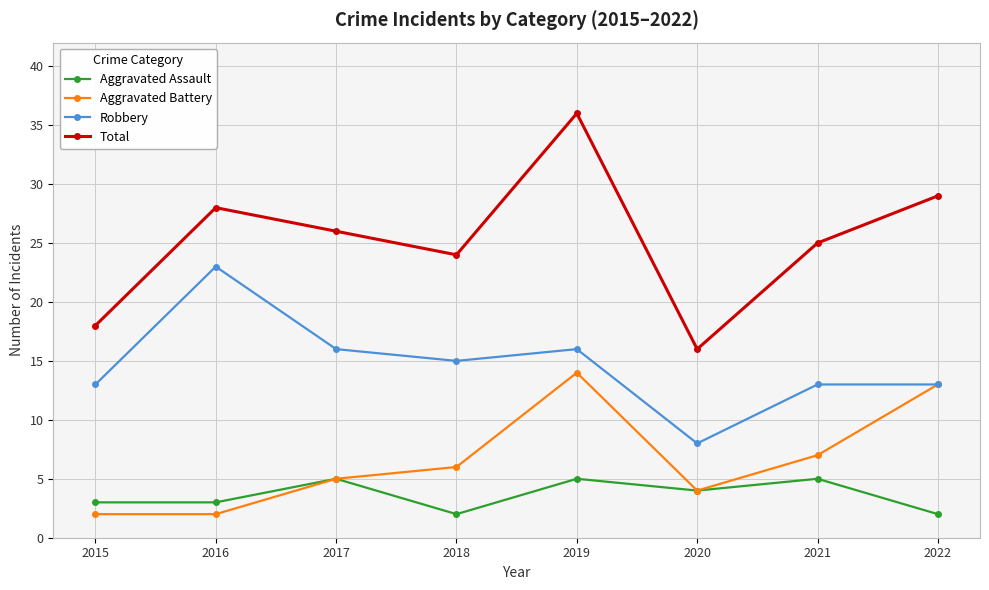

At which category is the sum across all series the highest?

2019